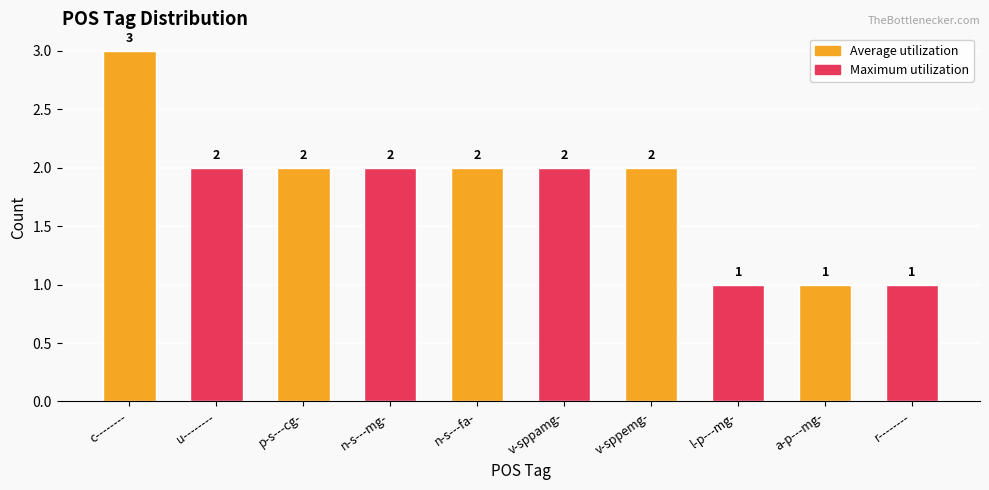

What is the change in value from c-------- to v-sppemg-?

-1